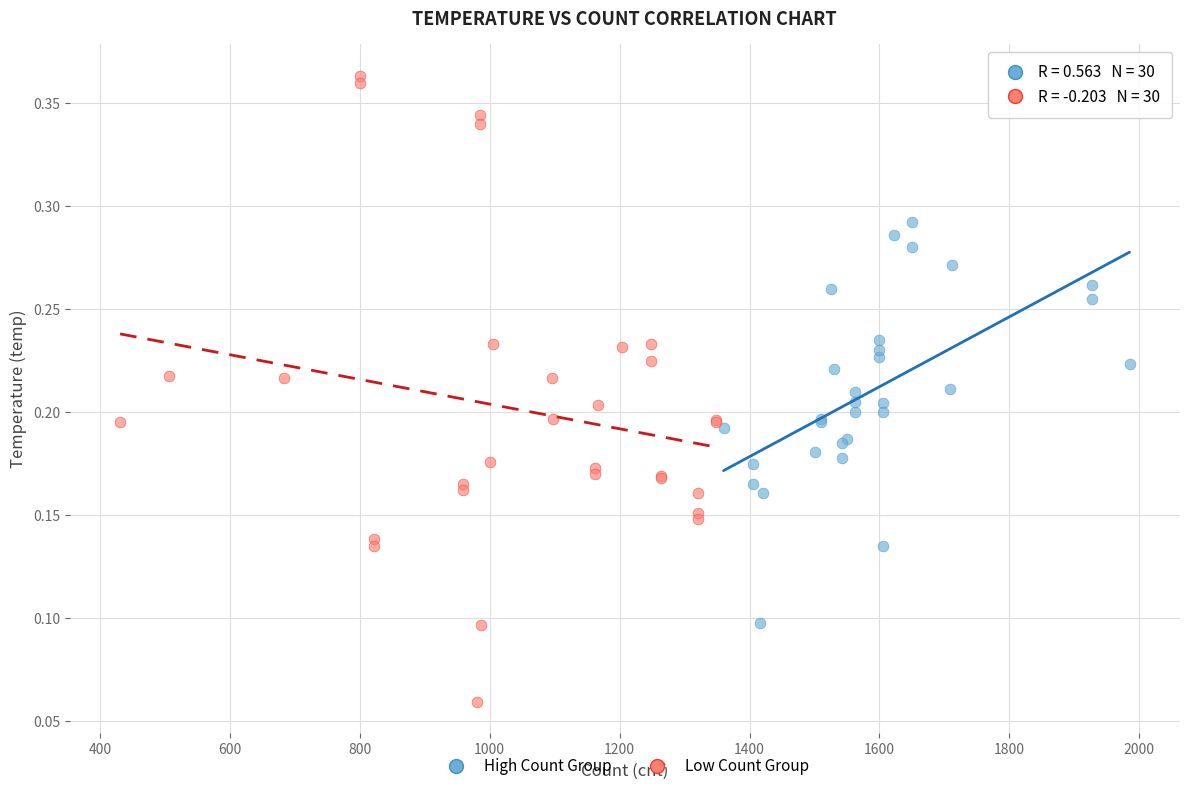

Which series reaches the minimum Y coordinate?

Low Count Group